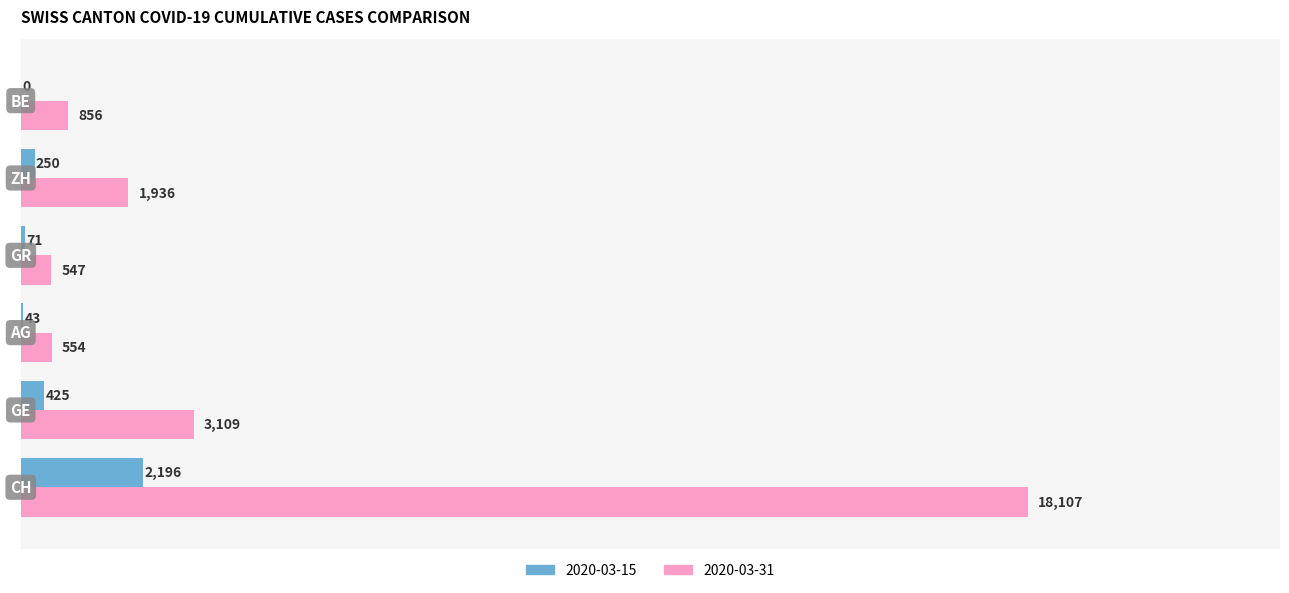

What is the maximum value shown in the chart?

18107